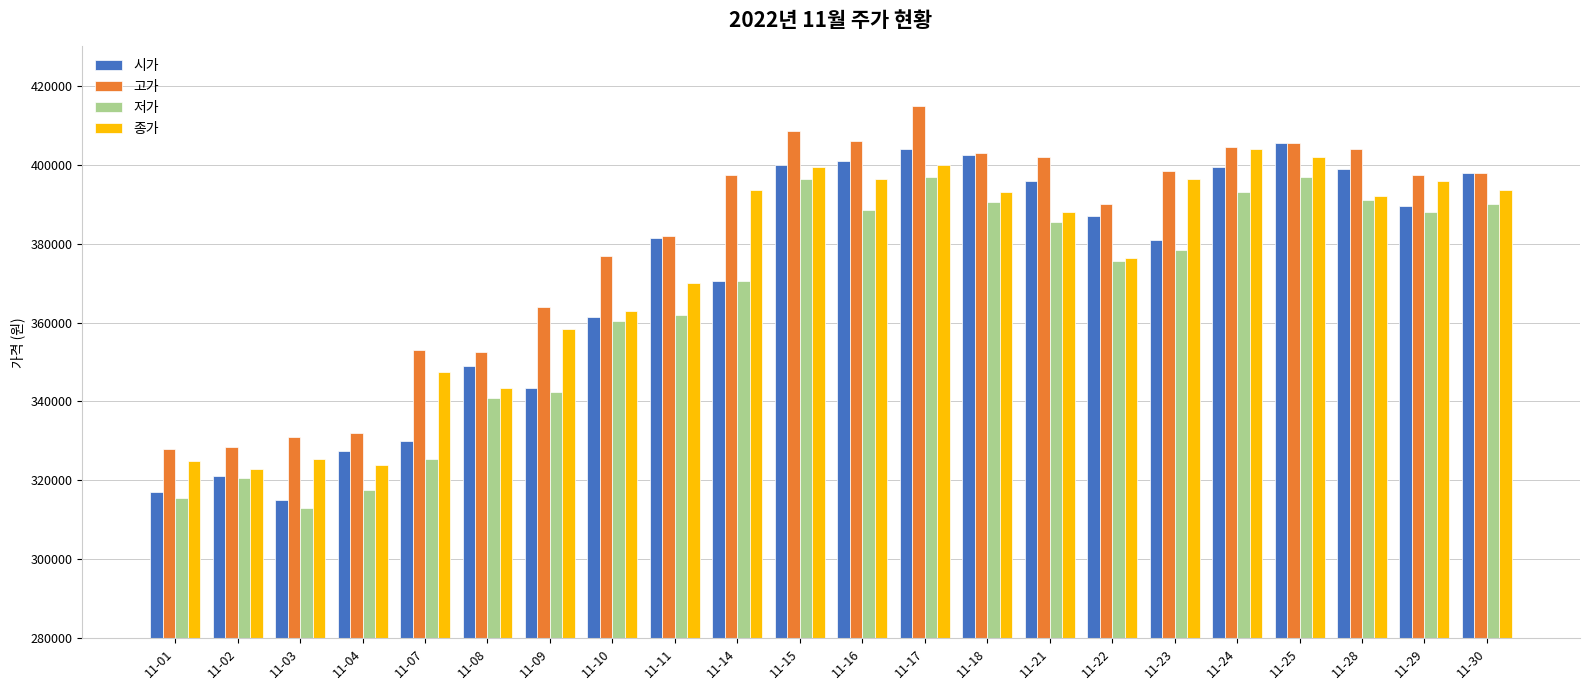

Is the value of 종가 at 11-11 greater than the value of 저가 at 11-17?

No